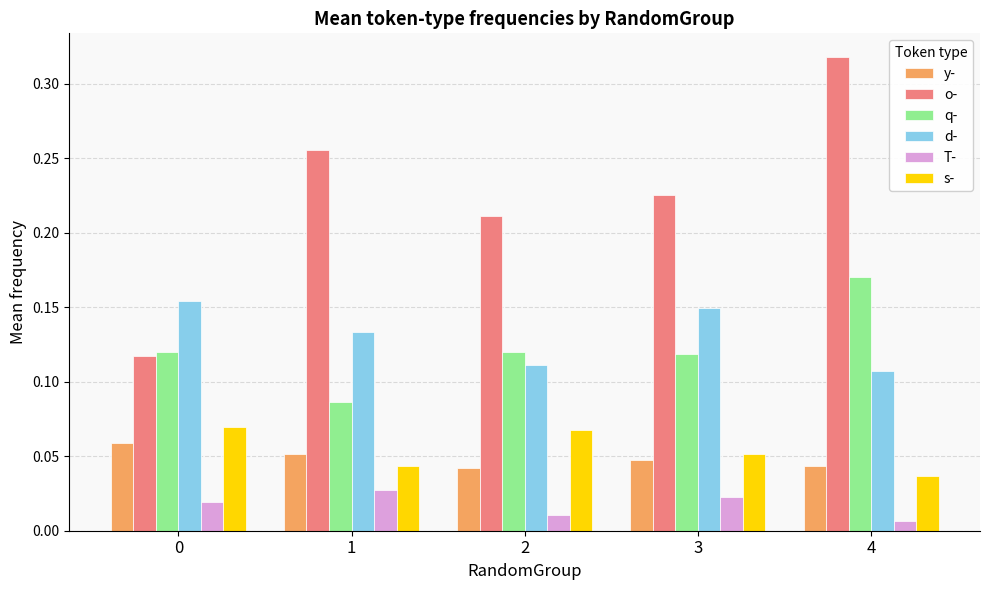

Is it true that o- equals 0.1 at 3?

False